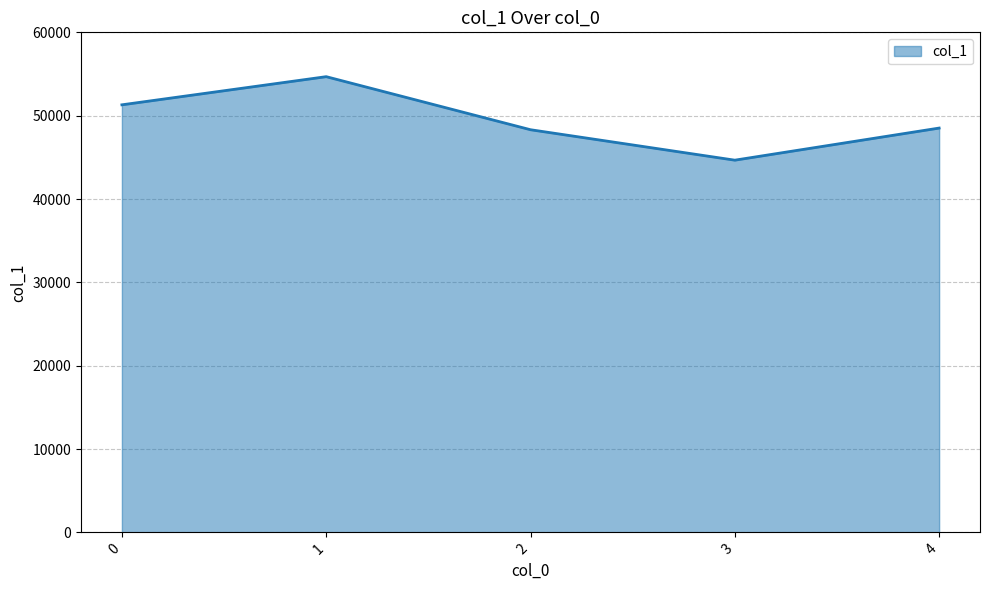

What is the approximate value at 2?

48313